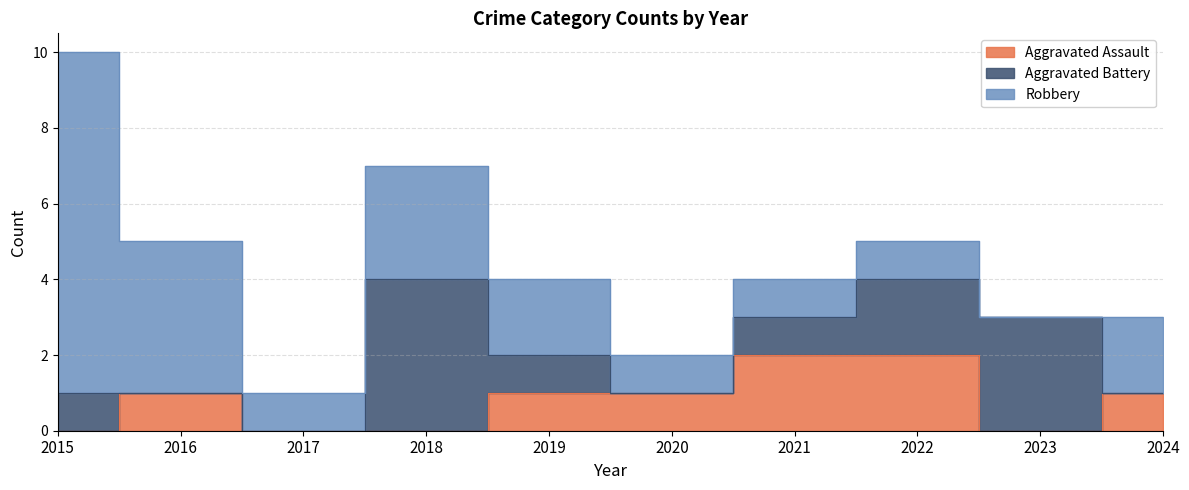

At which label is Aggravated Assault closest to 1?

2016